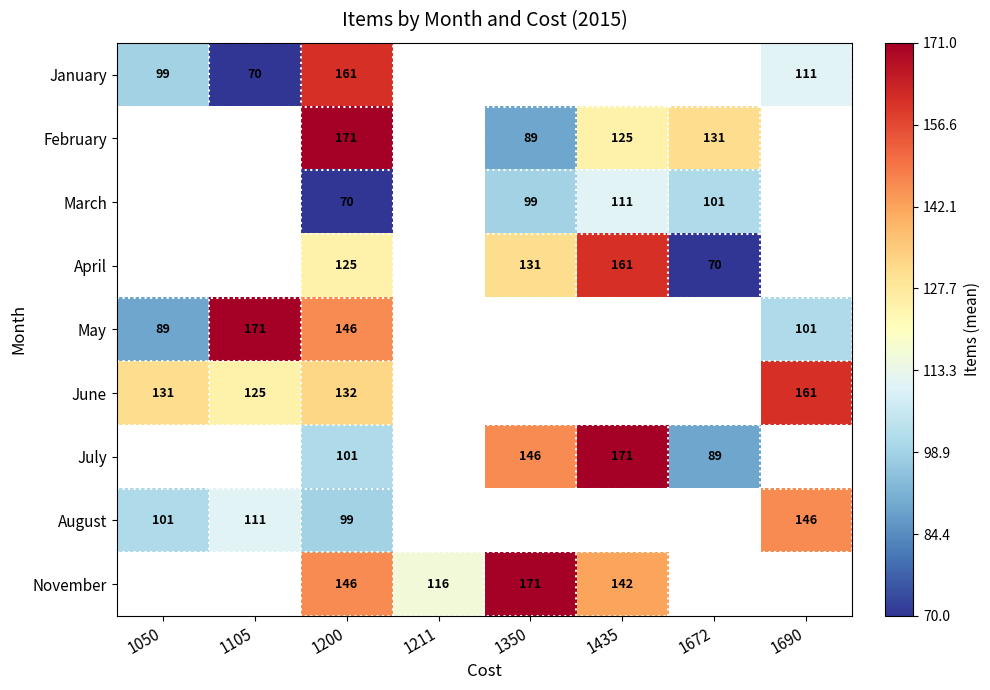

Which has a higher value, 1211 or 1672?

1672